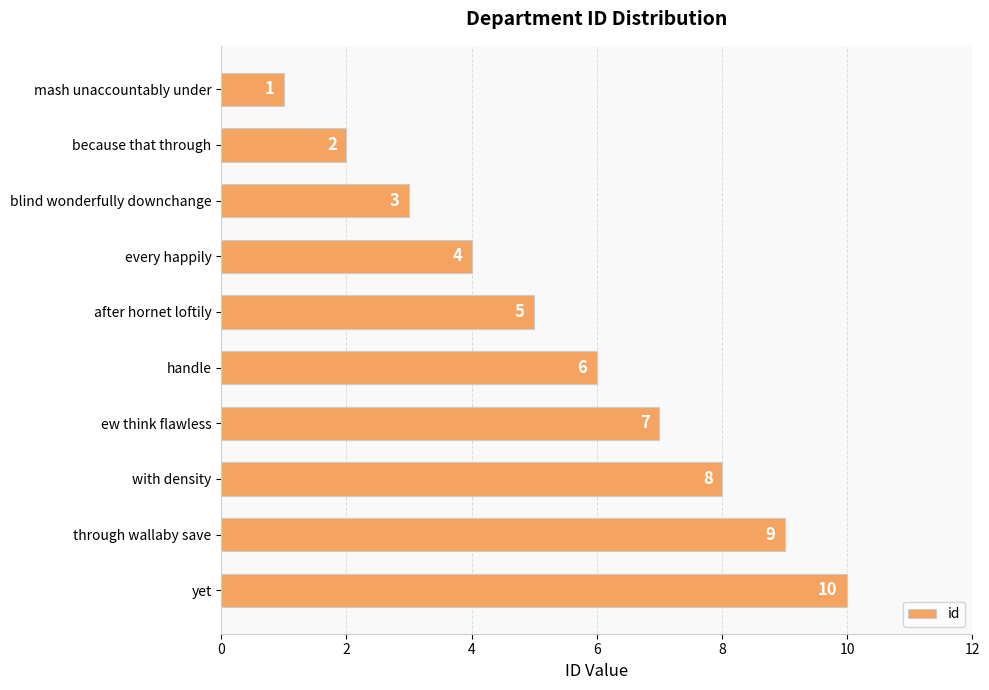

Rank the categories by value from lowest to highest.

mash unaccountably under, because that through, blind wonderfully downchange, every happily, after hornet loftily, handle, ew think flawless, with density, through wallaby save, yet